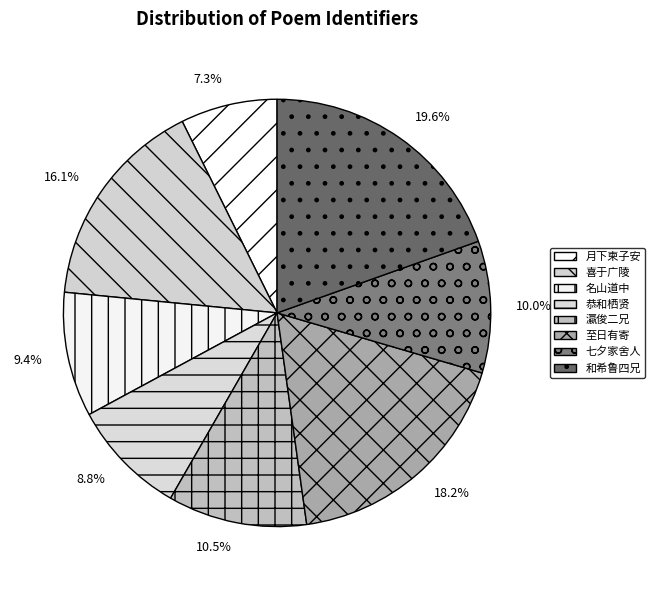

Rank the categories by value from highest to lowest.

和希鲁四兄, 至日有寄, 喜于广陵, 瀛俊二兄, 七夕家舍人, 名山道中, 恭和栖贤, 月下柬子安